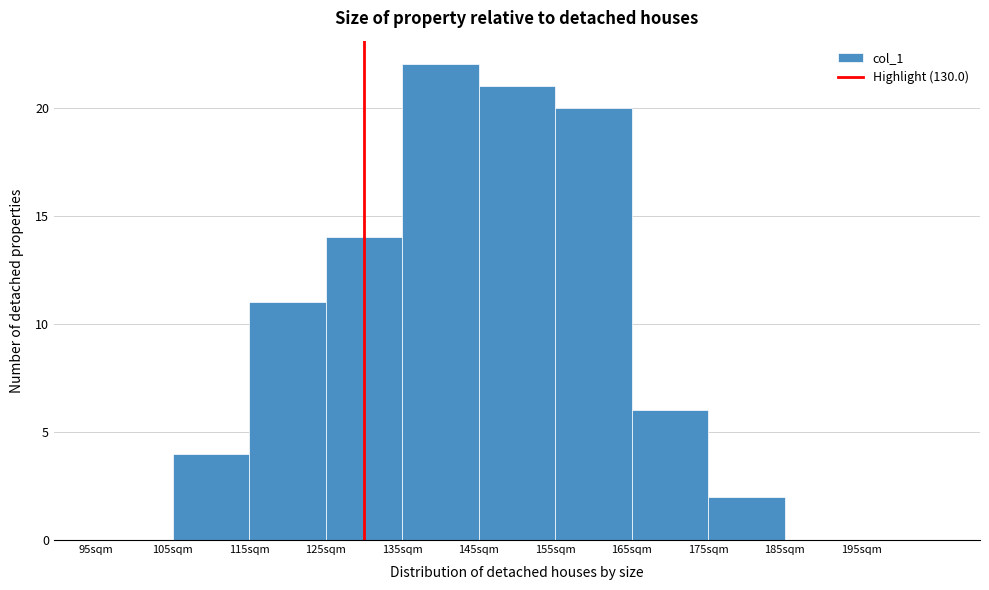

Over which range of the x-axis is the bar tallest?

135 to 145